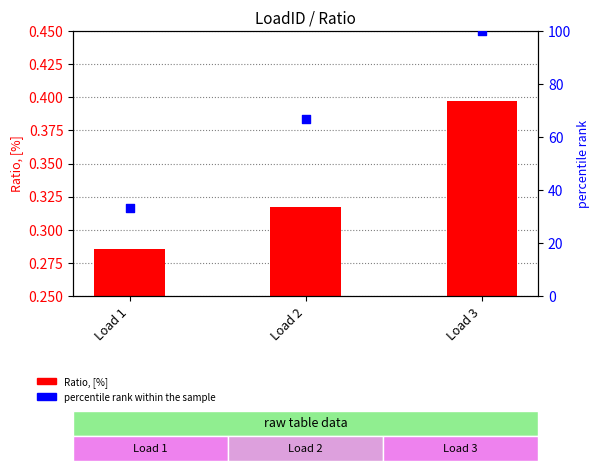

What is the total value across all series at Load 1?

33.6